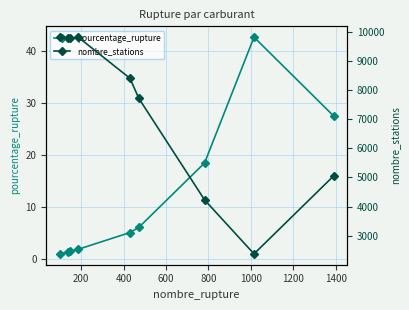

Reading left to right, extract all data points from this chart.

pourcentage_rupture: 1.0	1.4	1.5	1.9	5.1	6.1	18.5	42.6	27.5
nombre_stations: 9808.0	9795.0	9768.0	9808.0	8399.0	7709.0	4229.0	2380.0	5049.0